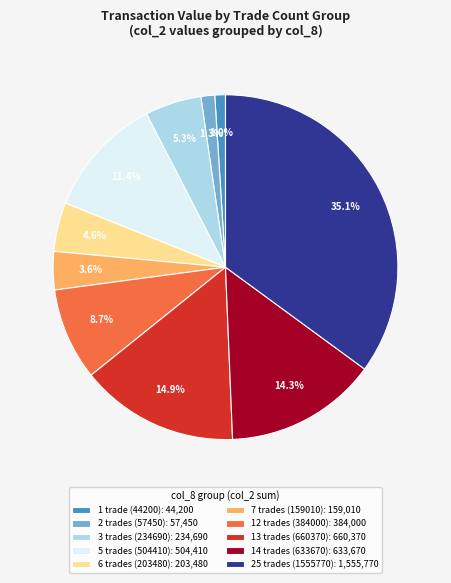

Is the sum of 13 trades (660370): 660,370 and 6 trades (203480): 203,480 greater than half?

No